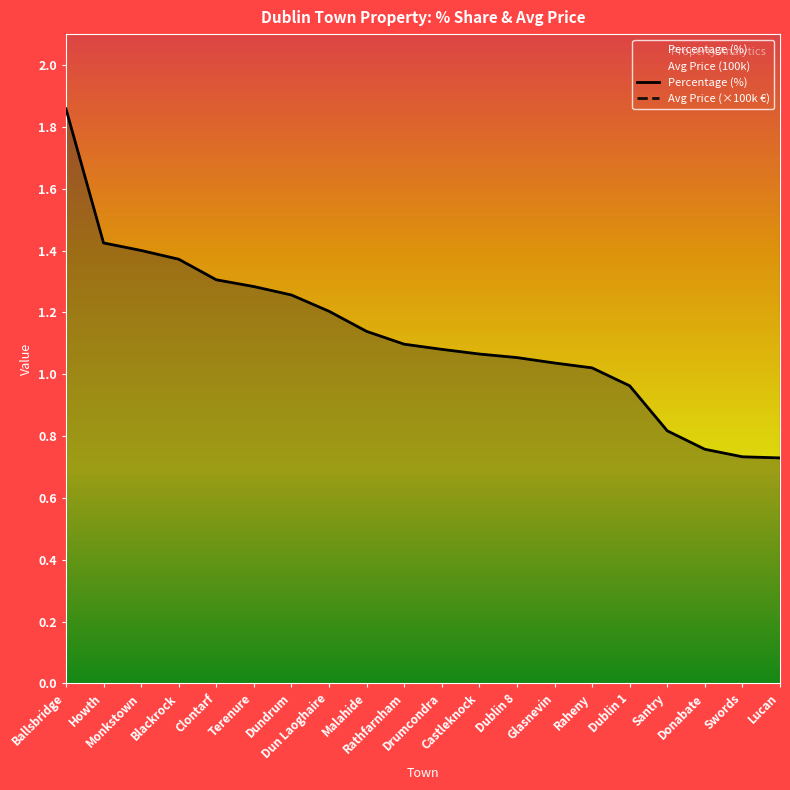

How many data points in Avg Price (×100k €) are less than 5?

10